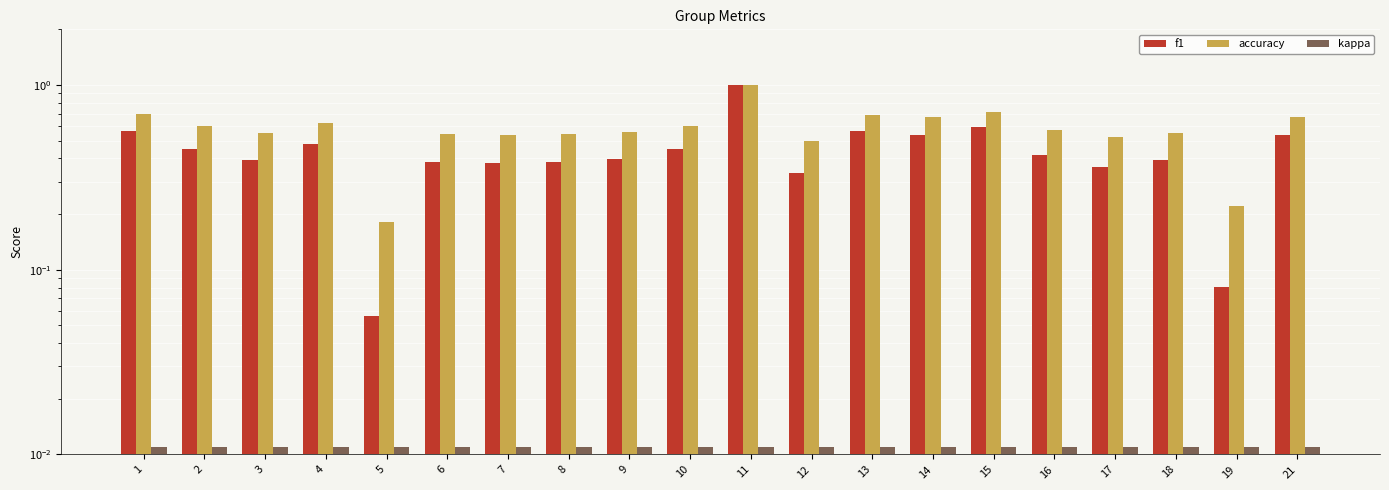

Between 16 and 18, which is larger?

16